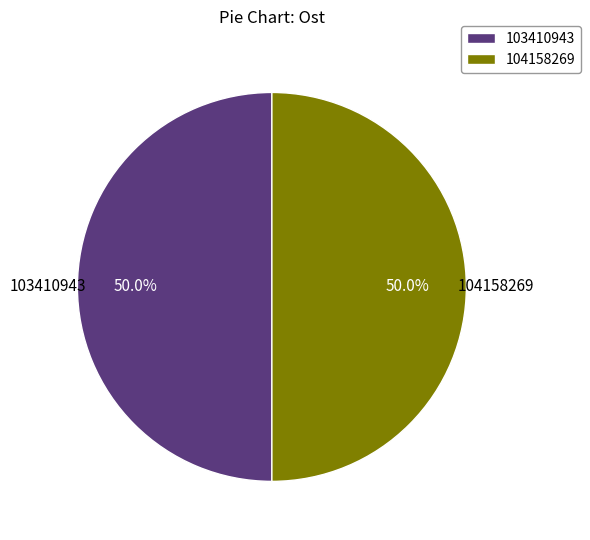

How many slices are in this pie chart?

2